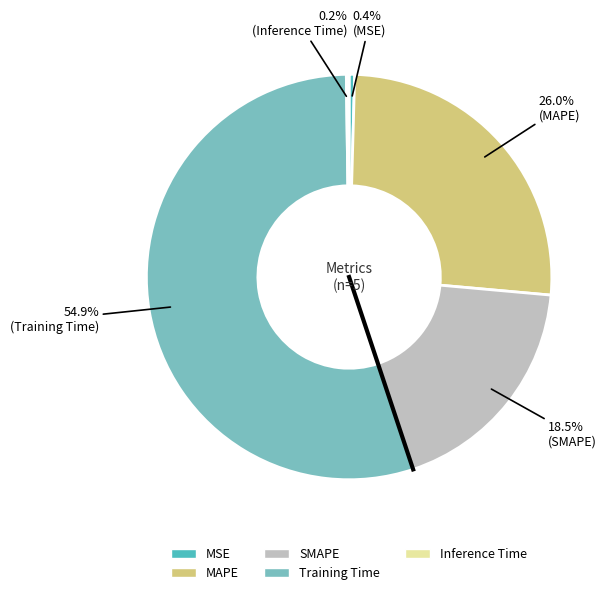

Which has a higher value, MAPE or SMAPE?

MAPE